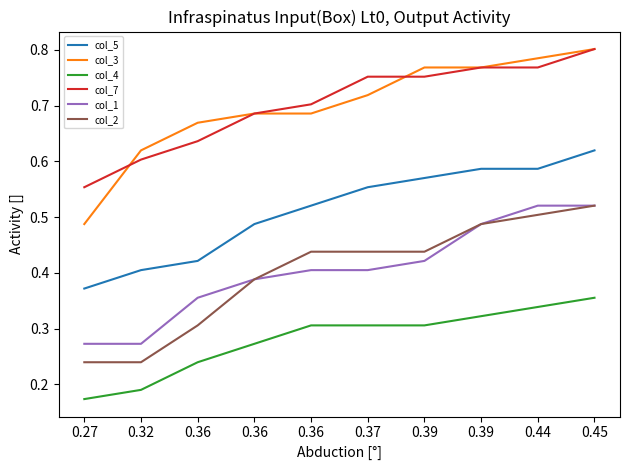

At which label is col_3 closest to 0?

0.27